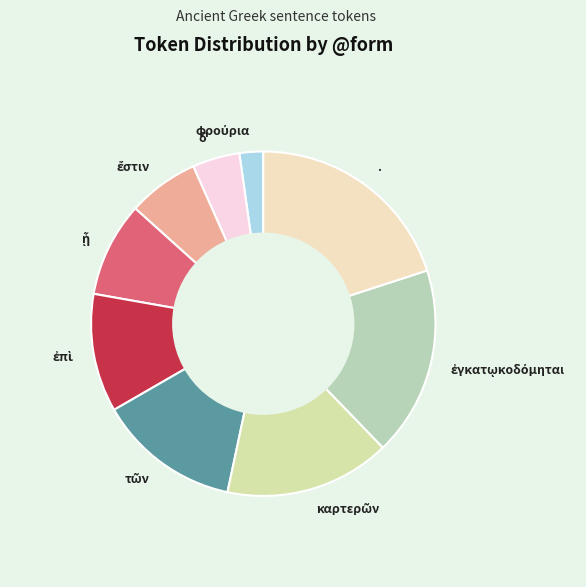

Which category has the biggest portion of the pie?

.